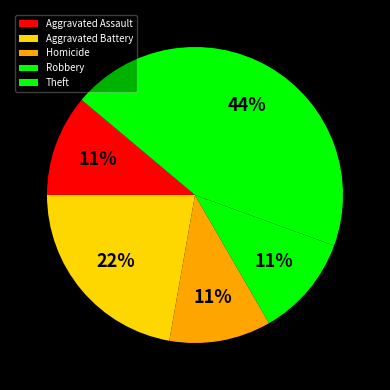

Which slice is the smallest?

Aggravated Assault